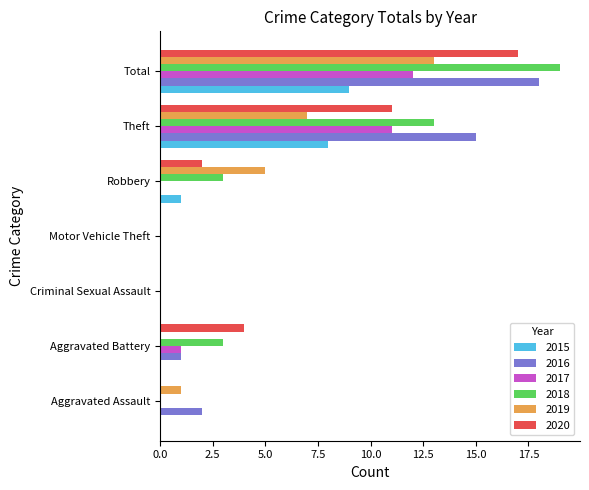

What is the total value across all series at Robbery?

11